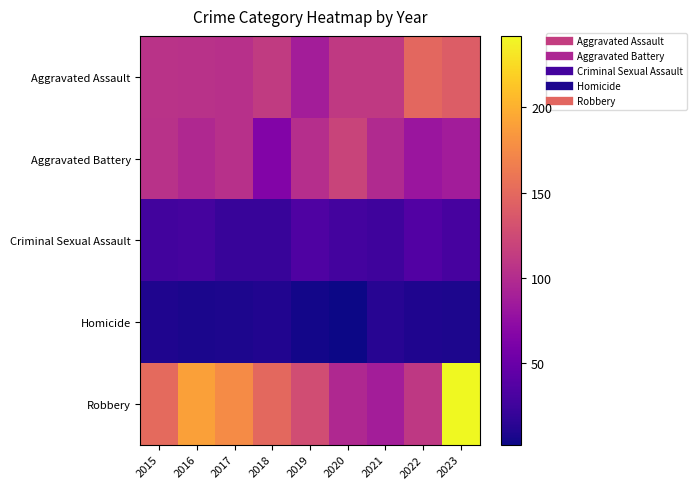

Reading left to right, list all the values displayed in this chart.

Aggravated Assault: 2015=106	2016=105	2017=104	2018=112	2019=88	2020=111	2021=111	2022=149	2023=140
Aggravated Battery: 2015=105	2016=97	2017=104	2018=65	2019=102	2020=120	2021=98	2022=81	2023=87
Criminal Sexual Assault: 2015=27	2016=29	2017=21	2018=21	2019=34	2020=28	2021=25	2022=36	2023=30
Homicide: 2015=9	2016=7	2017=8	2018=10	2019=4	2020=2	2021=13	2022=9	2023=8
Robbery: 2015=151	2016=190	2017=176	2018=150	2019=127	2020=97	2021=88	2022=110	2023=242